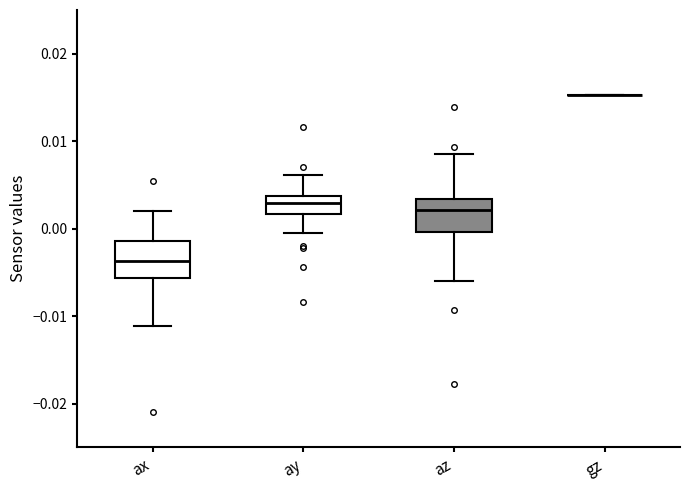

Where does the upper whisker of the box for ax end on the y-axis? The values are not printed on the chart, so give them approximately, as read against the axis.

0.002